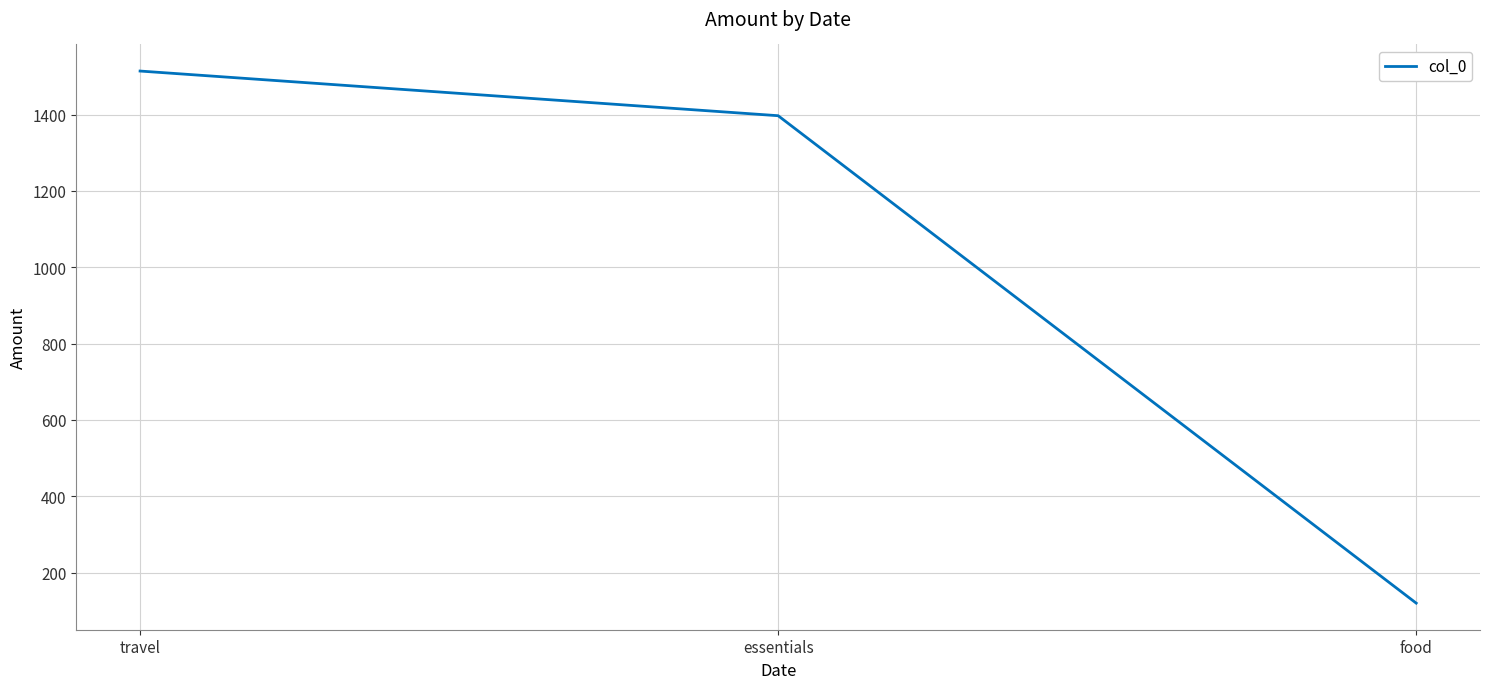

Reading left to right, list all the values displayed in this chart.

travel=1514	essentials=1397	food=120